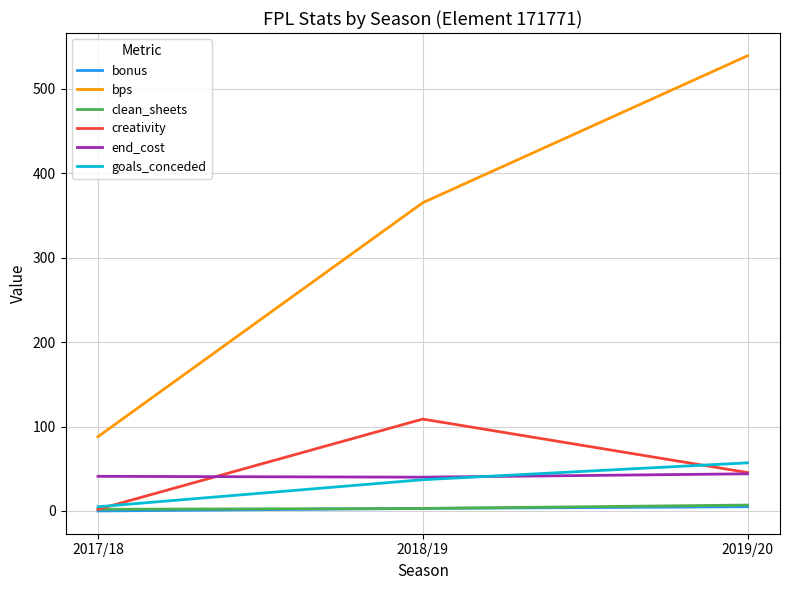

What position from the right is 2018/19?

2